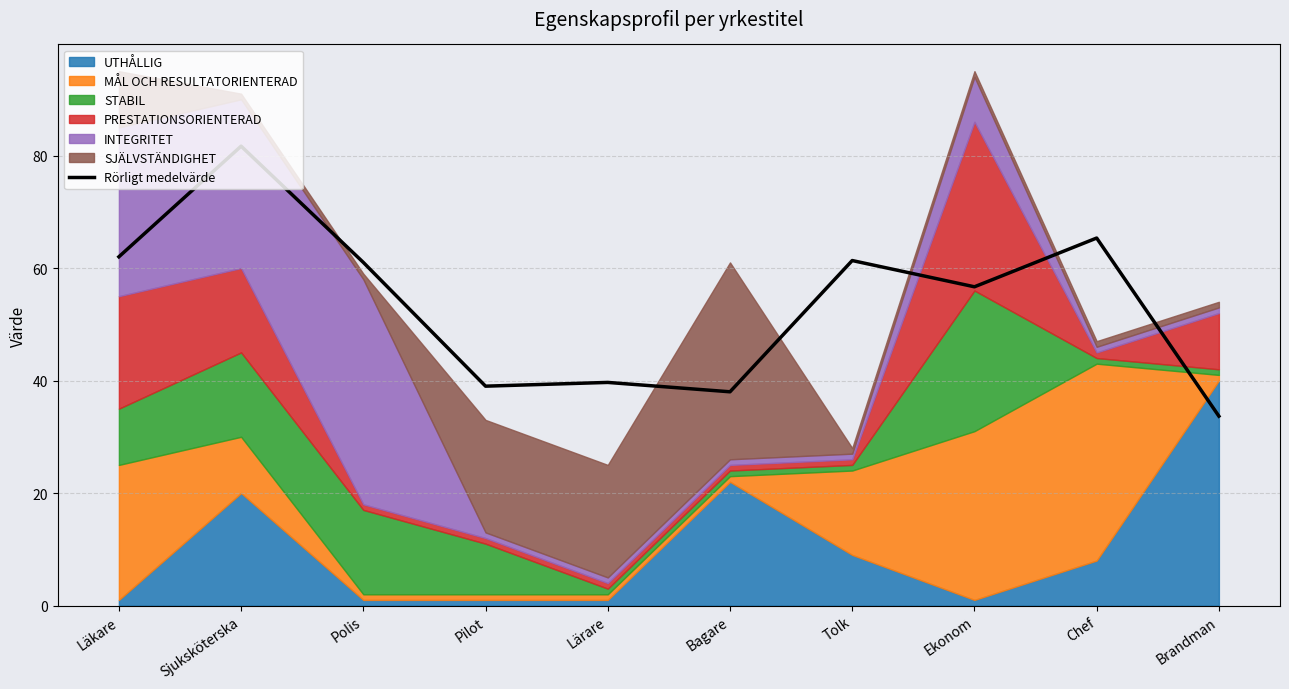

What is the maximum value shown in the chart?

81.7